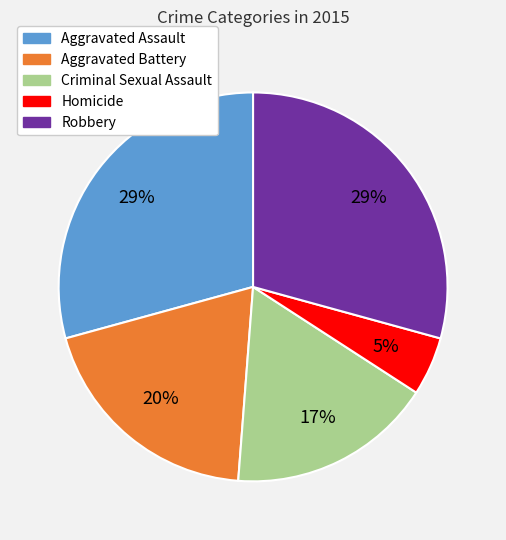

Which has a higher value, Aggravated Assault or Homicide?

Aggravated Assault